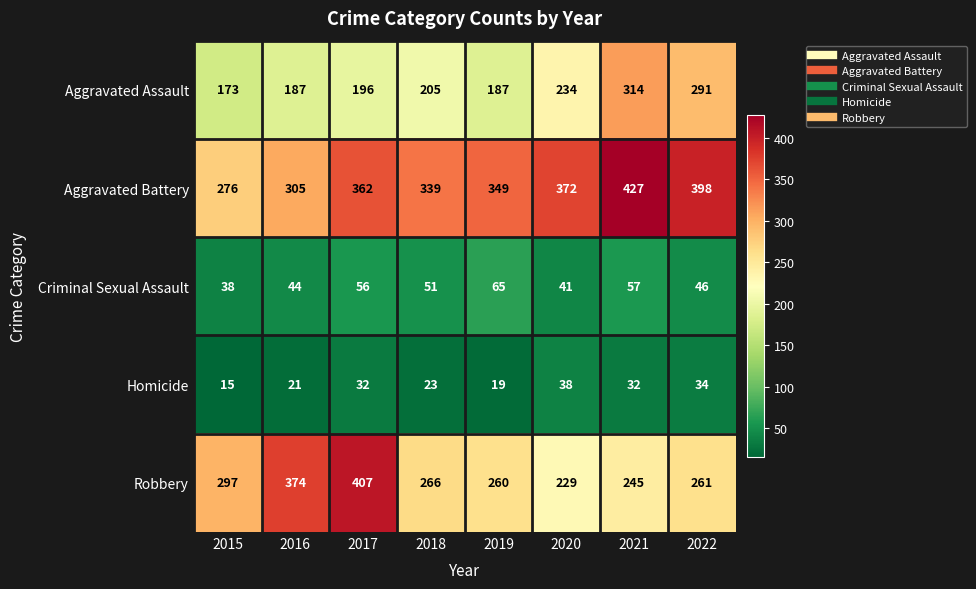

Count the number of categories in the chart.

8